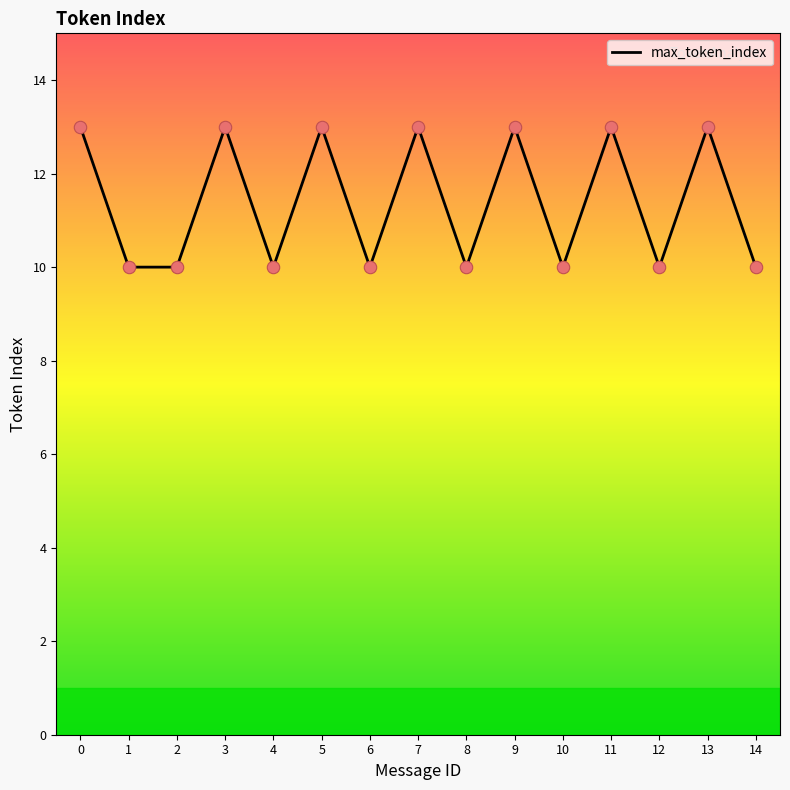

Approximately how many times larger is the value at 0 compared to 2?

1.3